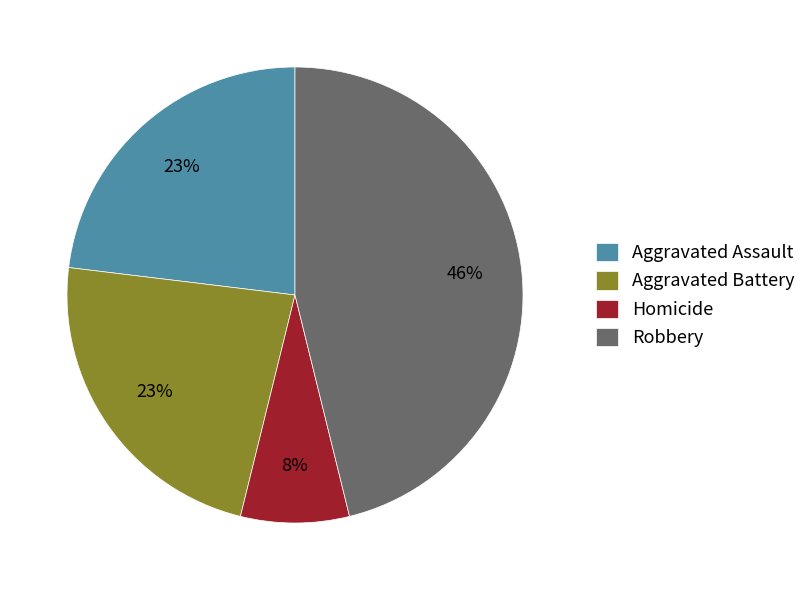

Count the number of slices in the pie.

4